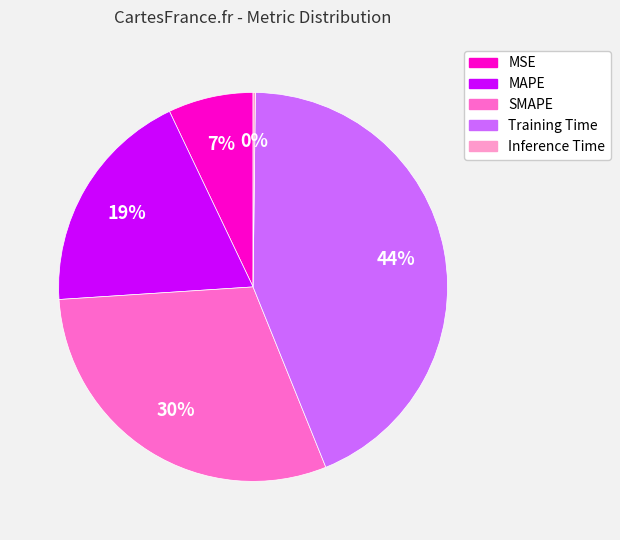

Is the sum of Training Time and MSE greater than half?

Yes